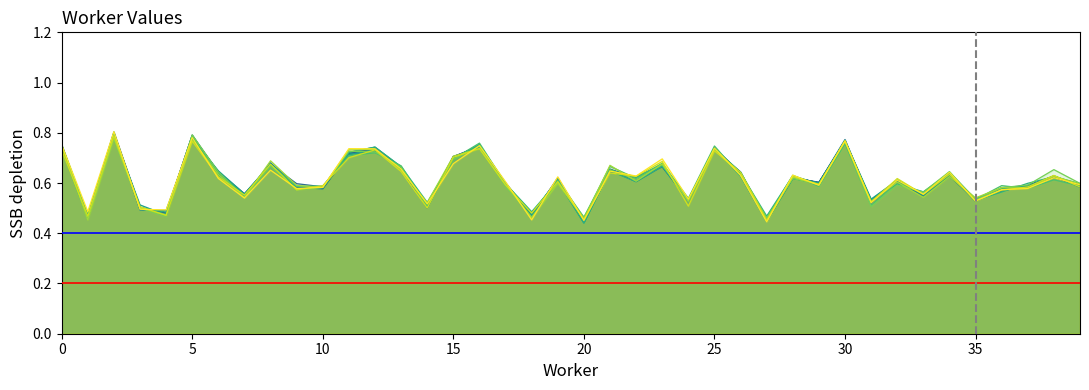

Which label corresponds to the smallest value in the chart?

20